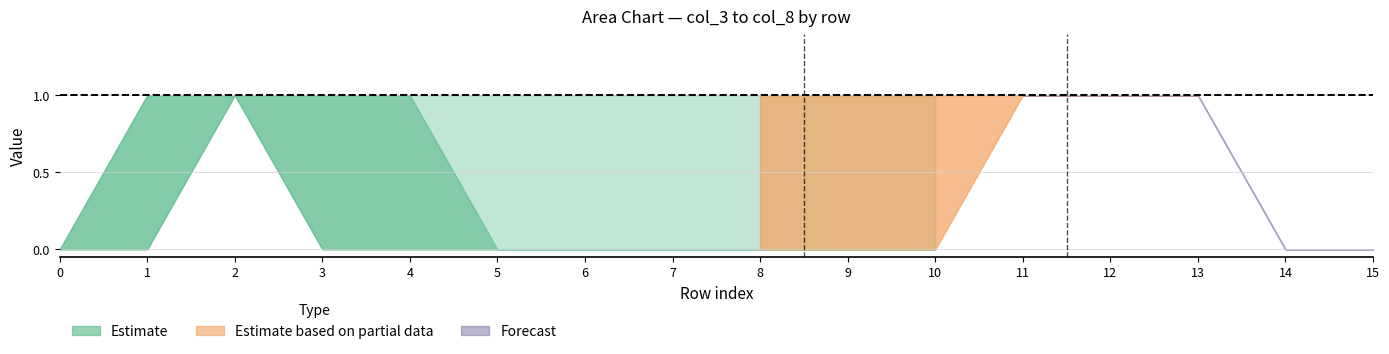

Reading left to right, what are all the values shown in this chart?

col_3: 0=0	1=0	2=1	3=0	4=0	5=0	6=0	7=0	8=0	9=0	10=0	11=1	12=1	13=1	14=0	15=0
col_4: 0=0	1=1	2=1	3=1	4=0	5=0	6=0	7=0	8=0	9=0	10=0	11=1	12=1	13=1	14=0	15=0
col_5: 0=0	1=1	2=1	3=1	4=1	5=0	6=0	7=0	8=0	9=0	10=0	11=1	12=1	13=1	14=0	15=0
col_6: 0=0	1=1	2=1	3=1	4=1	5=1	6=1	7=1	8=1	9=1	10=1	11=1	12=1	13=1	14=0	15=0
col_7: 0=0	1=0	2=1	3=1	4=1	5=1	6=1	7=1	8=1	9=1	10=1	11=1	12=1	13=1	14=0	15=0
col_8: 0=0	1=0	2=0	3=1	4=1	5=1	6=1	7=0	8=1	9=1	10=1	11=1	12=1	13=1	14=0	15=0